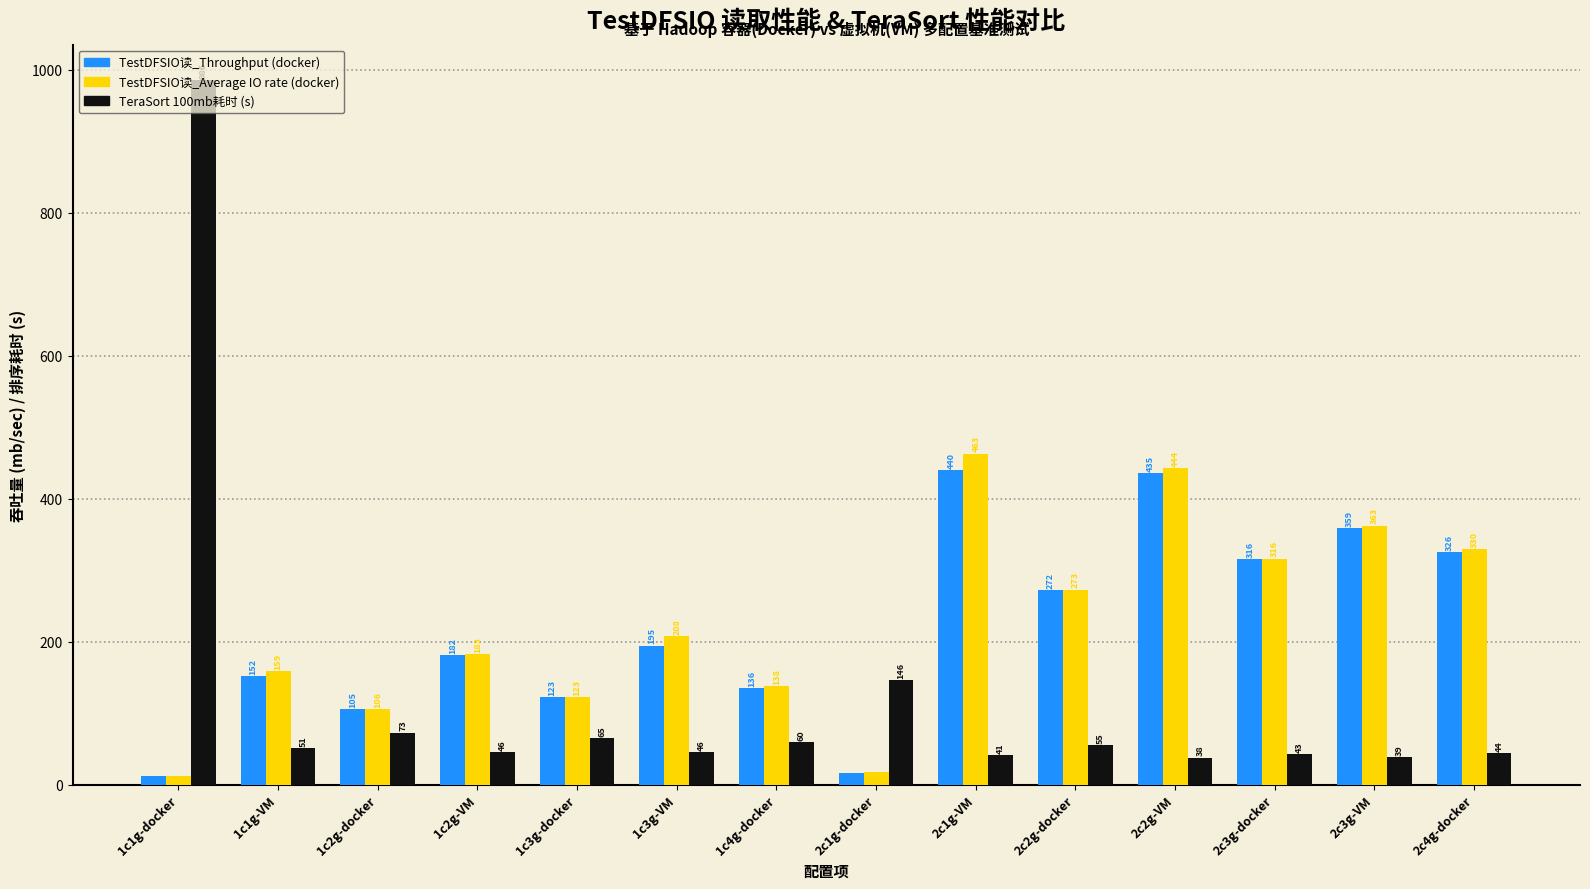

List the labels in order of TestDFSIO读_Throughput (docker) value, largest first.

2c1g-VM, 2c2g-VM, 2c3g-VM, 2c4g-docker, 2c3g-docker, 2c2g-docker, 1c3g-VM, 1c2g-VM, 1c1g-VM, 1c4g-docker, 1c3g-docker, 1c2g-docker, 2c1g-docker, 1c1g-docker